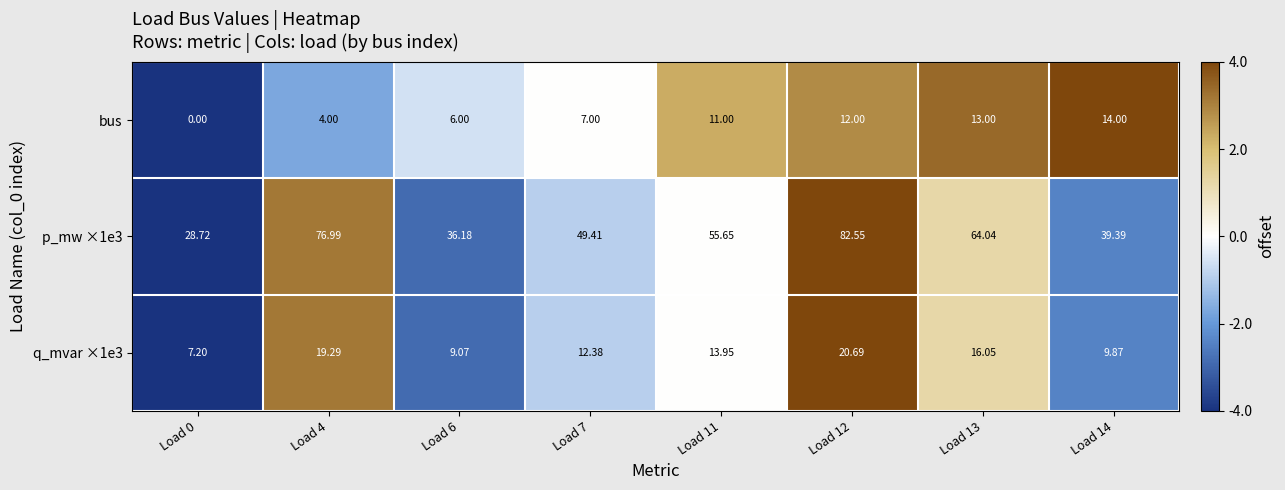

Which series changed the most between Load 0 and Load 4?

p_mw ×1e3